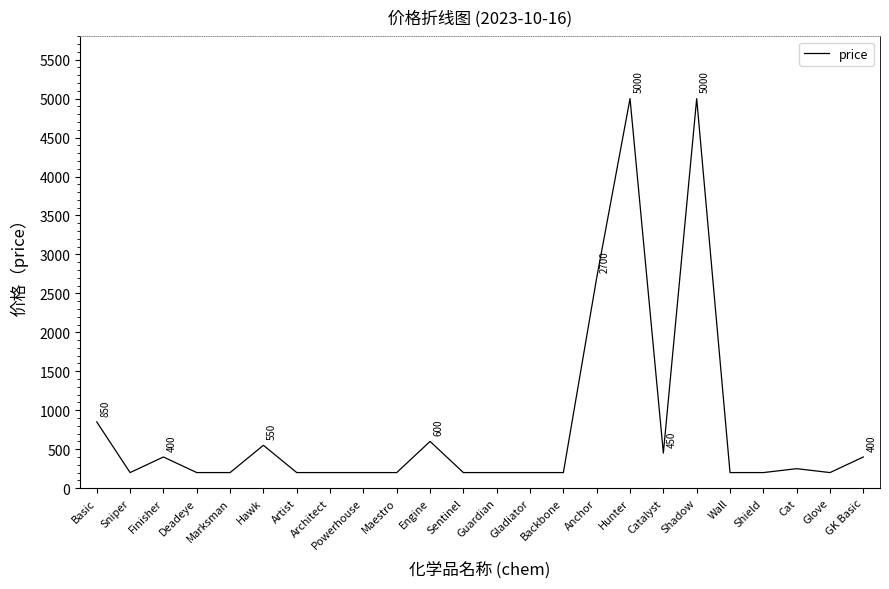

What is the difference between the maximum and minimum values?

4800